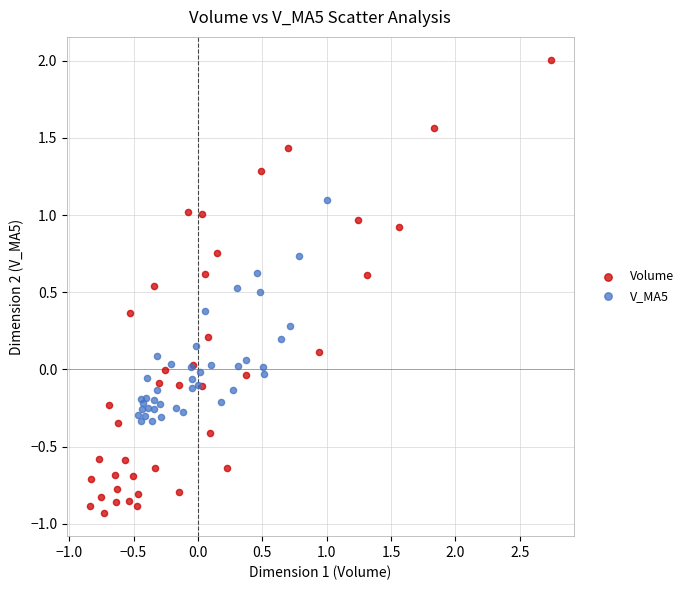

Which series has the largest Y range (max minus min)?

Volume